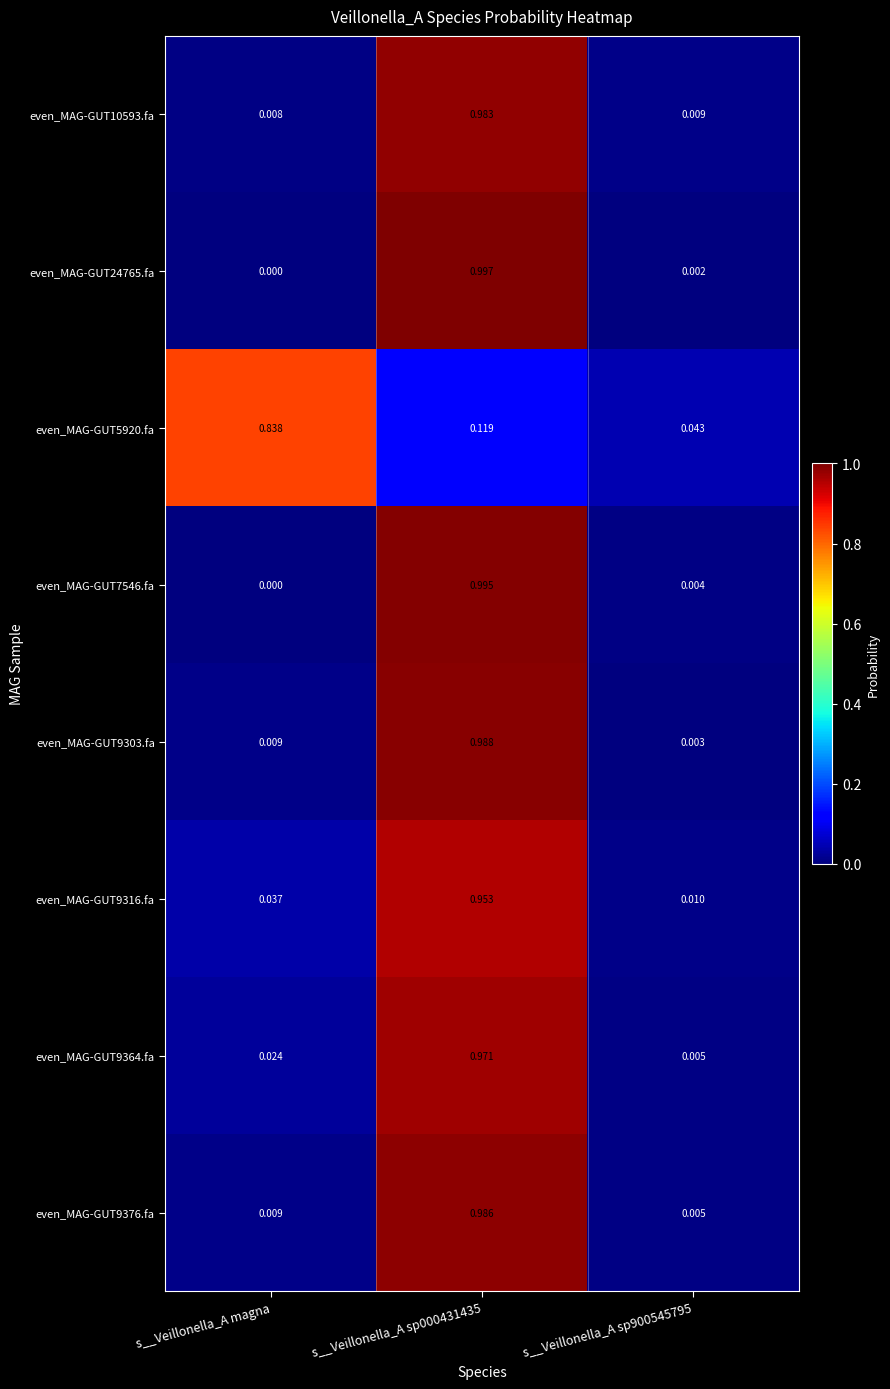

Count the number of categories in the chart.

3